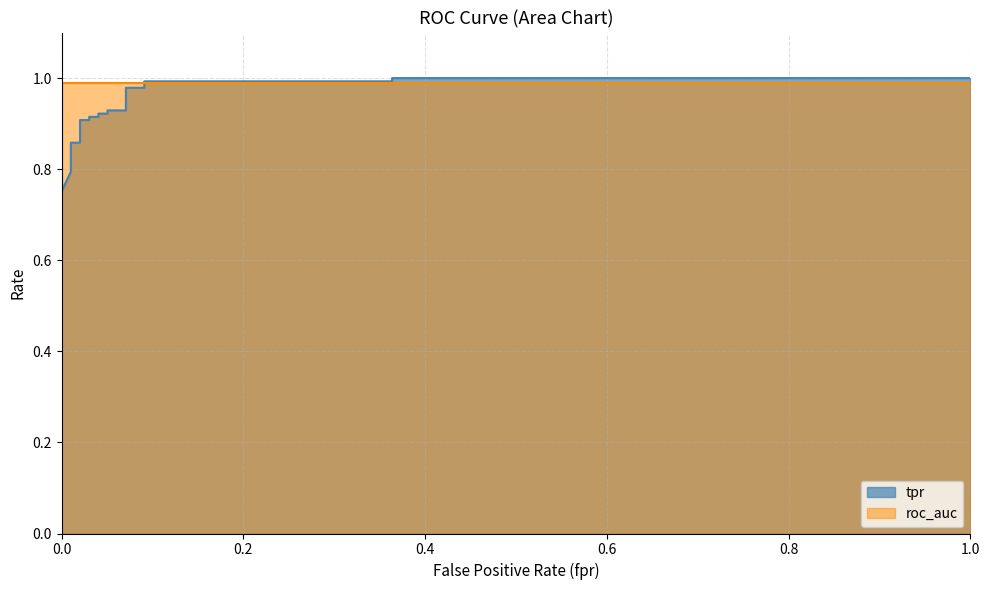

True or false: there are more than 1 points higher than both neighbors.

False